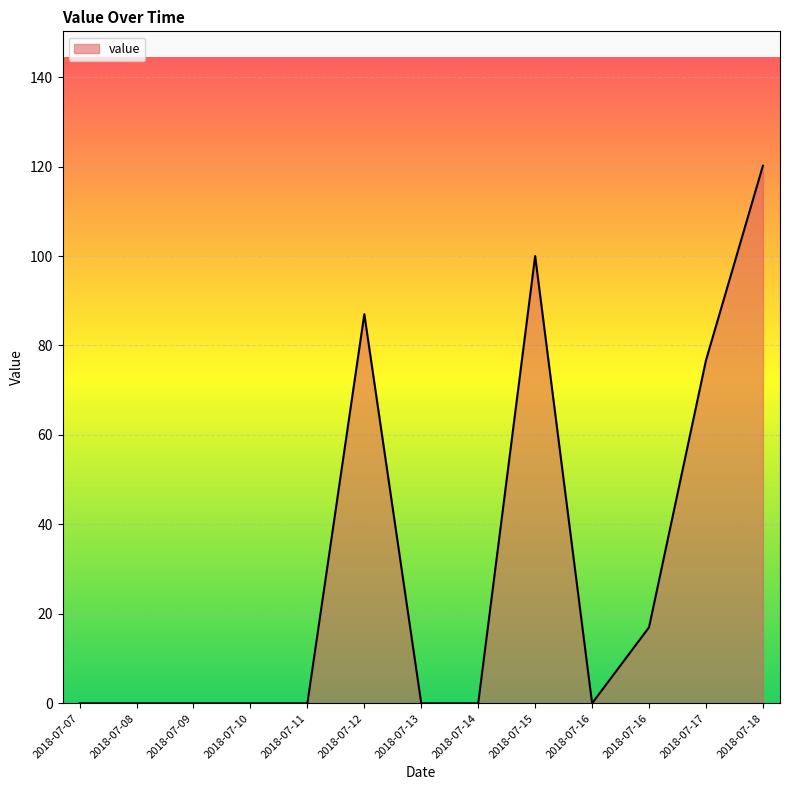

Does the chart display data point markers on the line(s)?

No